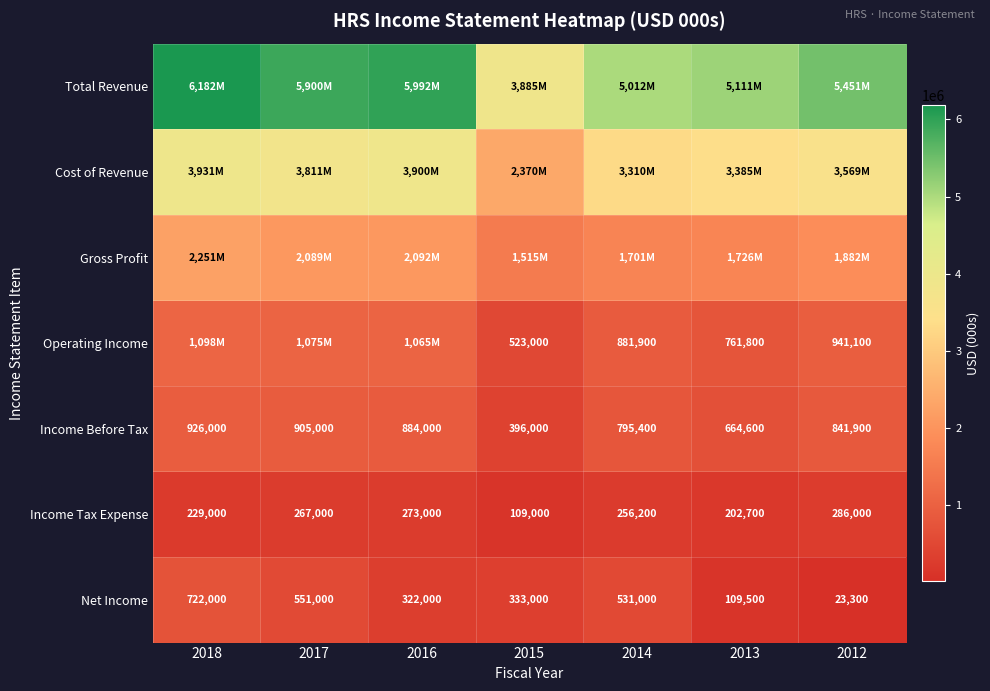

List the labels in order of Income Tax Expense value, smallest first.

2015, 2013, 2018, 2014, 2017, 2016, 2012